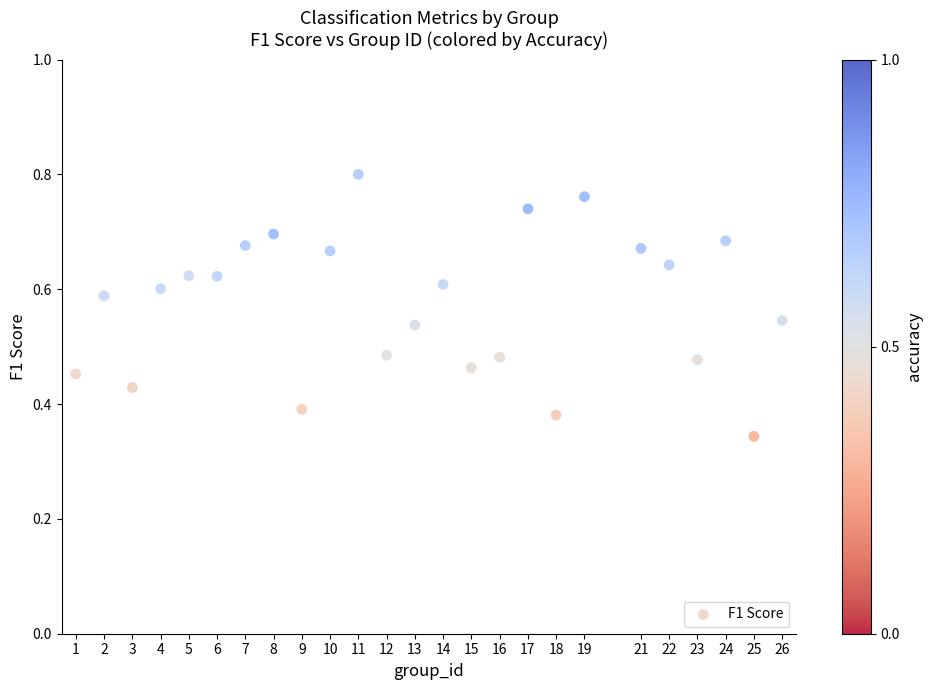

What is the range of X values (max minus min)?

25.0